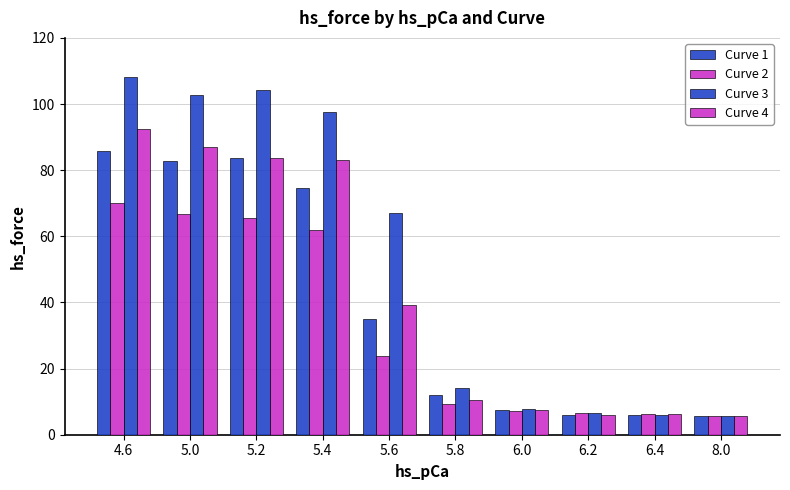

True or false: Curve 2 has a value of 6.2 at 6.4.

True